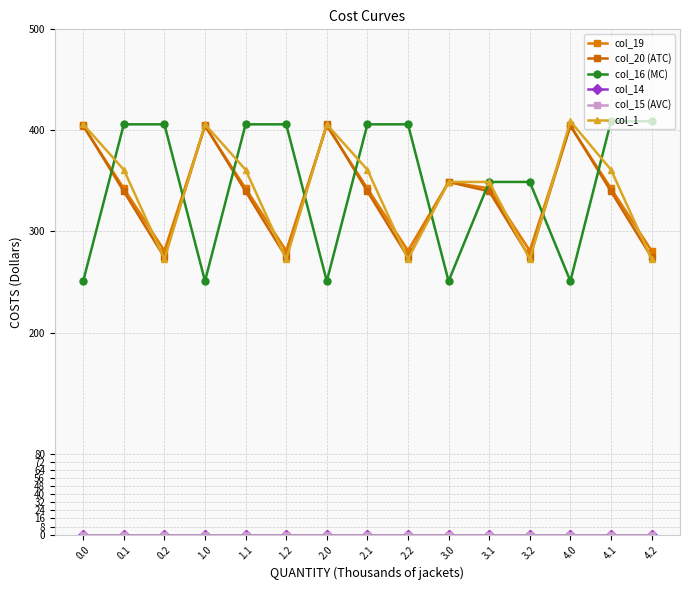

What is the difference between the highest and lowest values at 4.0?

409.0